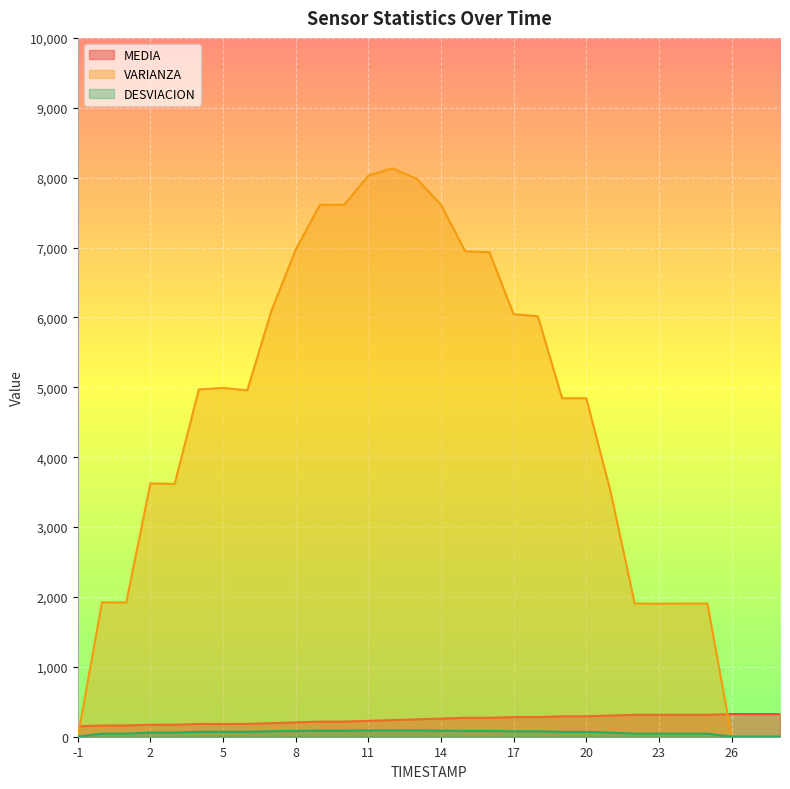

What is the greatest value displayed?

8133.9